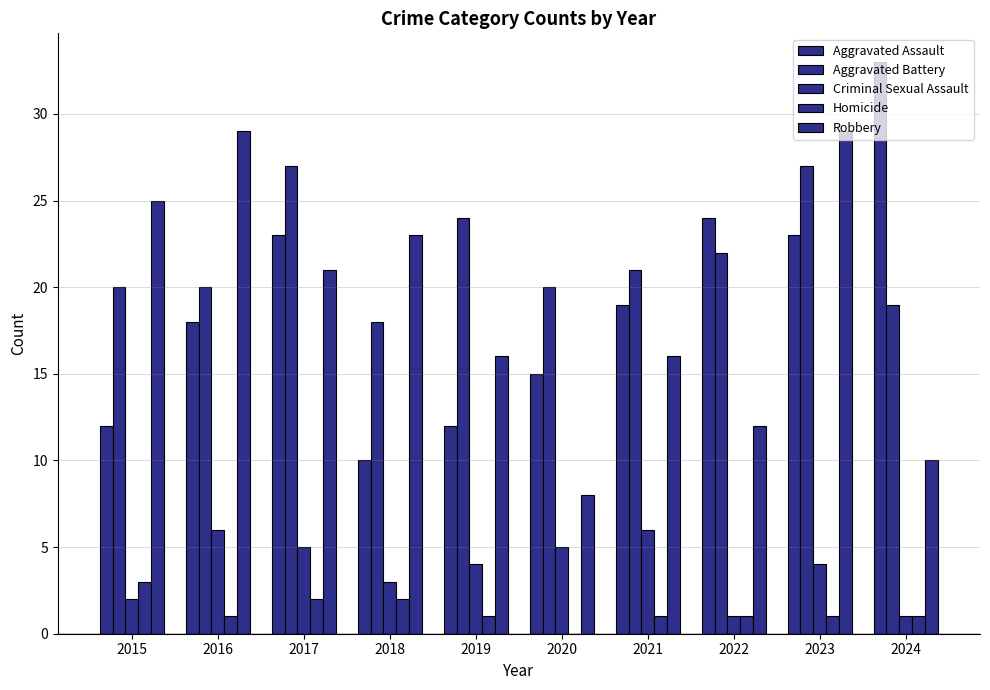

How many groups of bars are there?

10